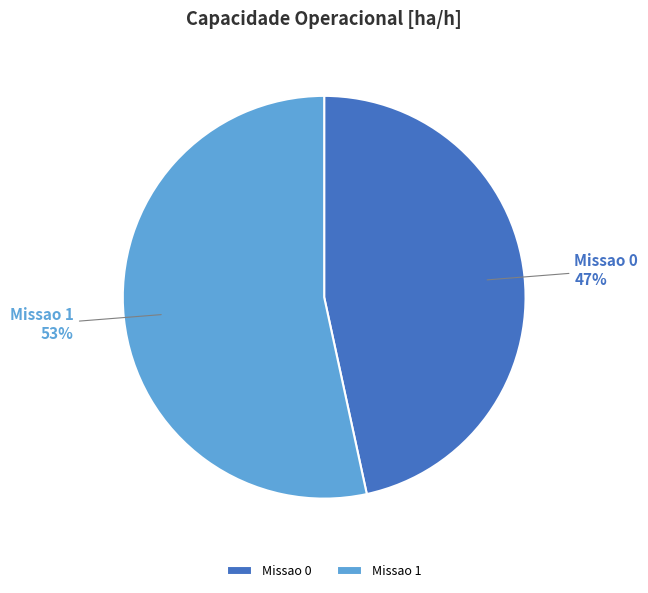

Count the number of slices in the pie.

2